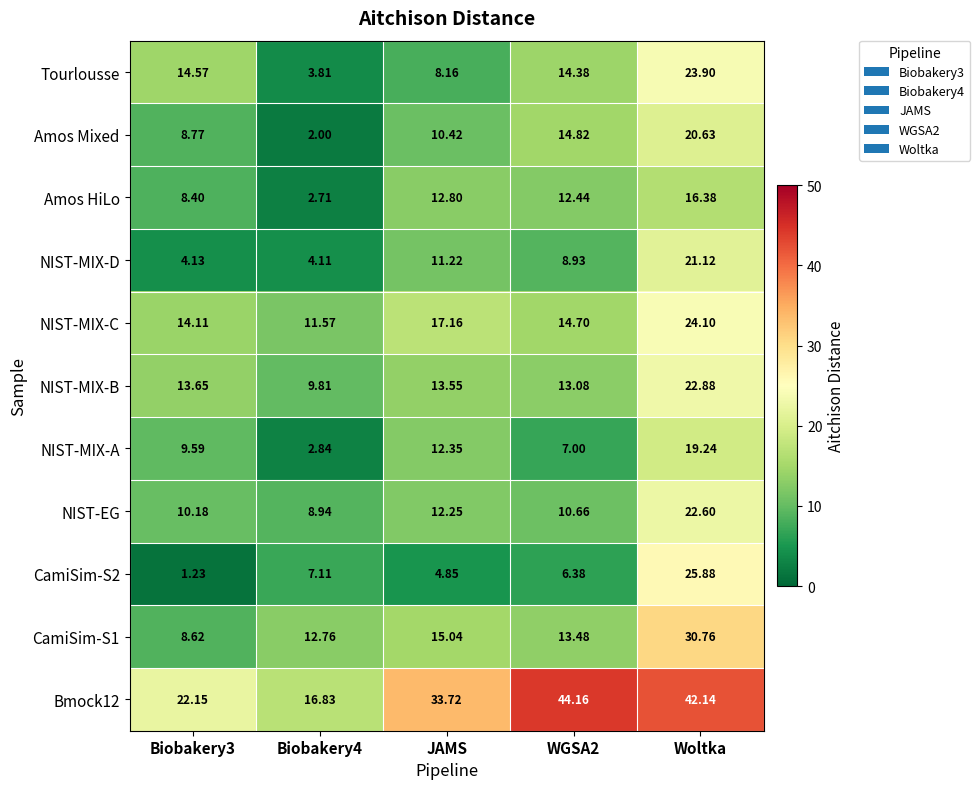

At which category is the sum across all series the highest?

Woltka